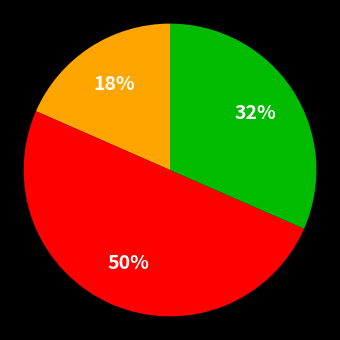

To the nearest percent, what is the average slice percentage?

33%